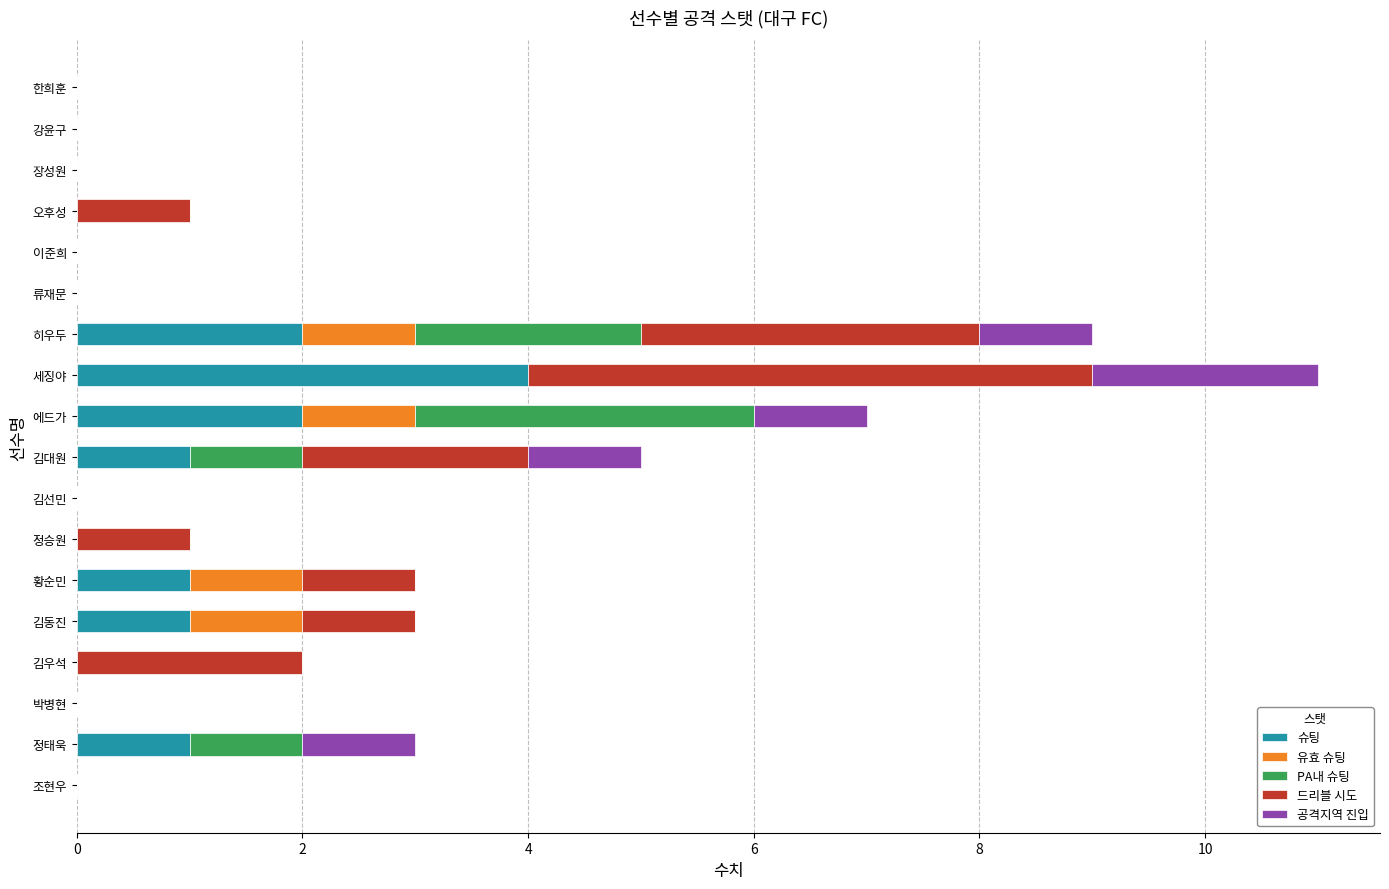

What is the total value across all series at 황순민?

3